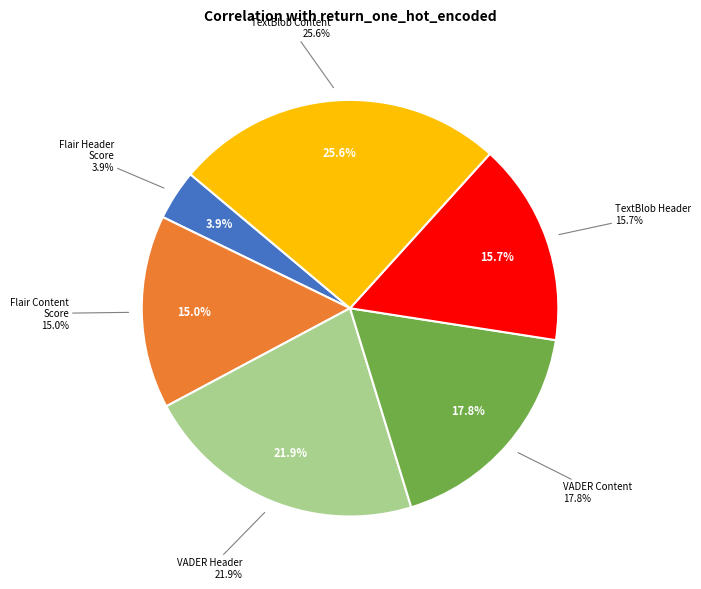

What percentage is the compound_vader_header slice, to the nearest percent?

22%